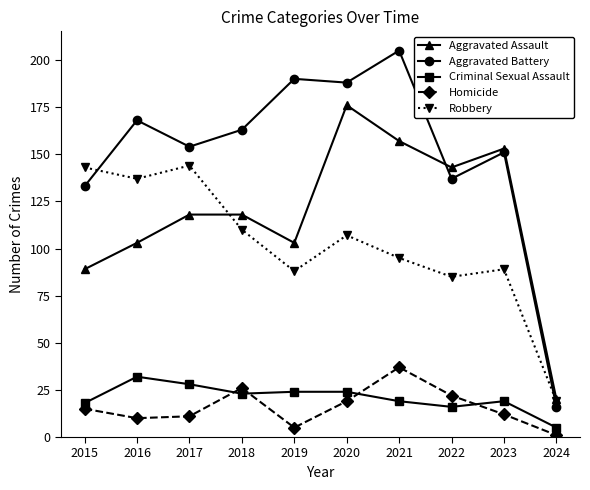

Which series has the largest total across all categories?

Aggravated Battery